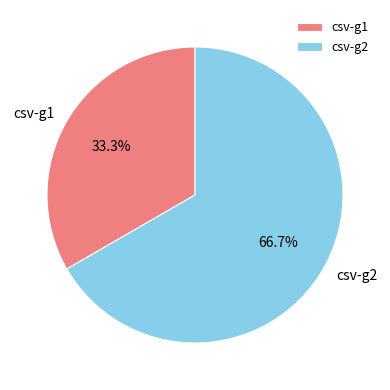

Is it true that csv-g2 is 76% of the pie?

False